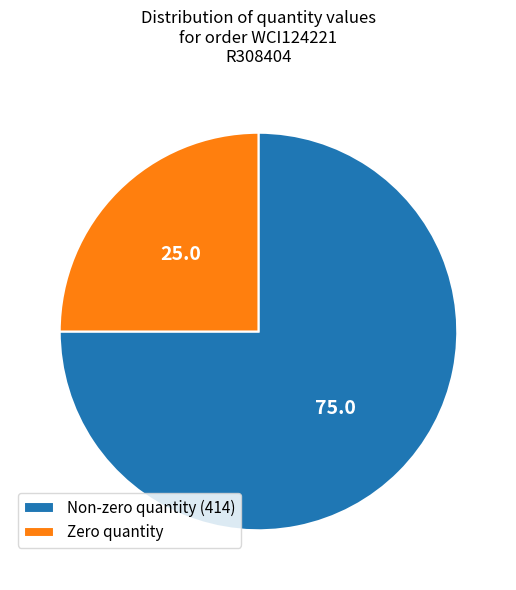

Is the sum of Zero quantity and Non-zero quantity (414) greater than half?

Yes